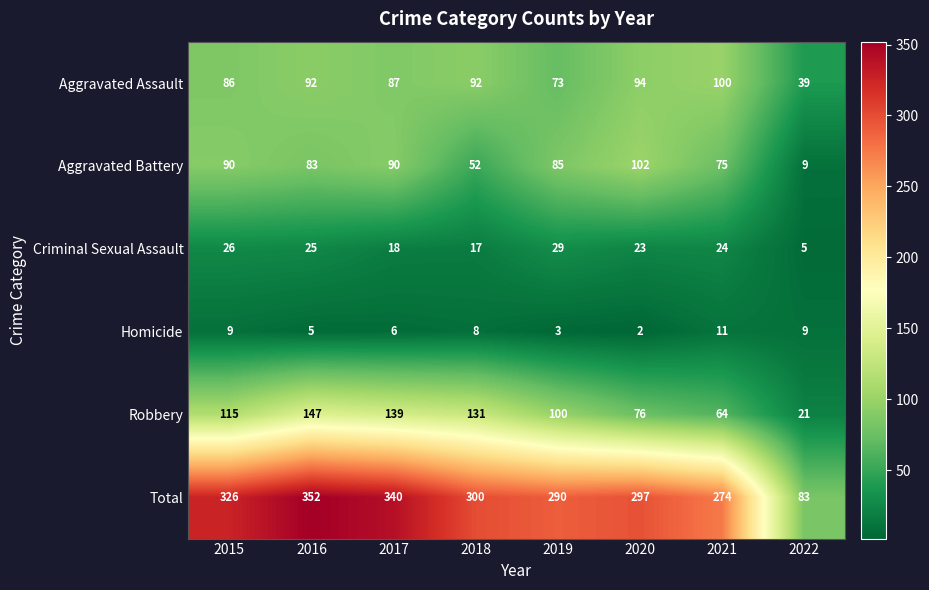

What is the total value across all series at 2017?

680